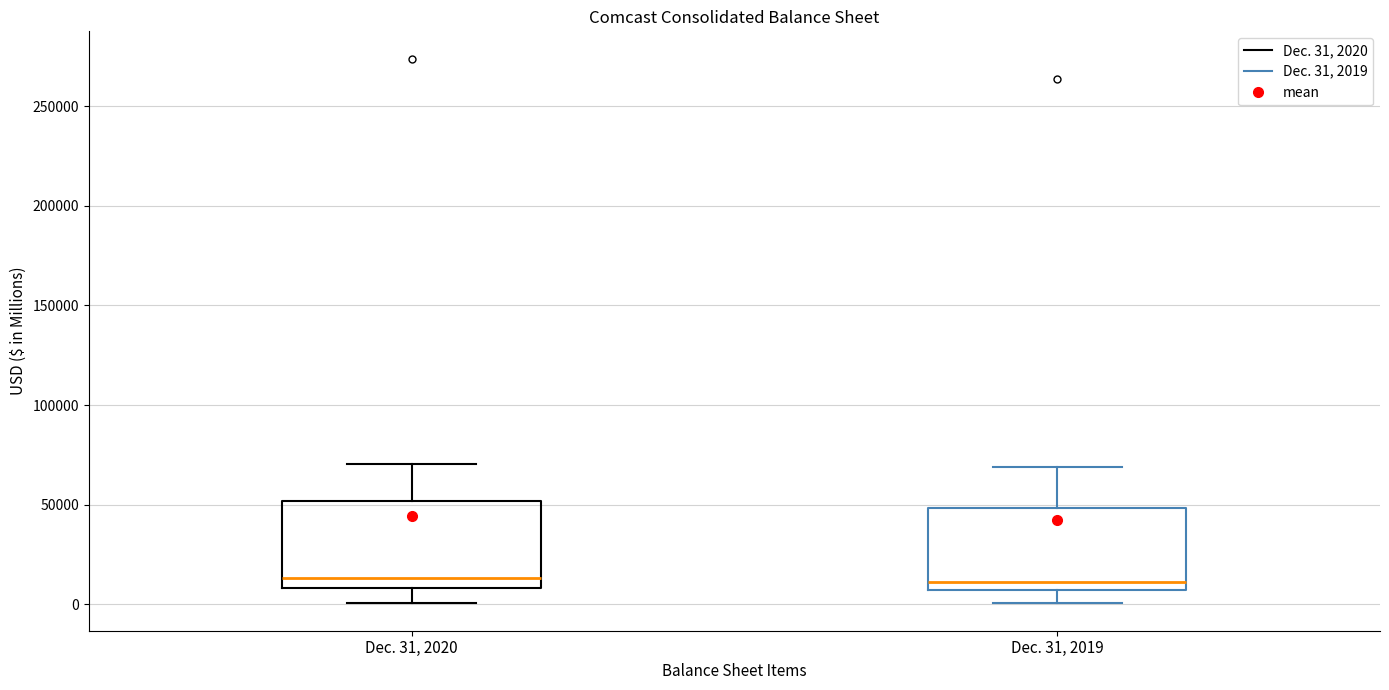

Reading left to right, transcribe this box plot: for each box, give where its median line is, the range the box spans, and where its two whiskers end, as read against the y-axis. The values are not printed on the chart, so give them approximately, as read against the axis.

Dec. 31, 2020: median 15000, box 10000 to 50000, whiskers 0 to 70000
Dec. 31, 2019: median 10000, box 5000 to 50000, whiskers 0 to 70000